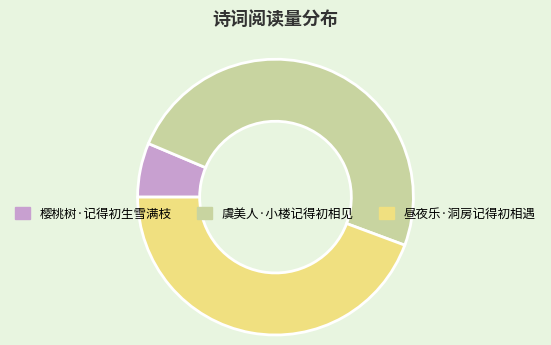

Combined, do 昼夜乐·洞房记得初相遇 and 虞美人·小楼记得初相见 account for over 50%?

Yes